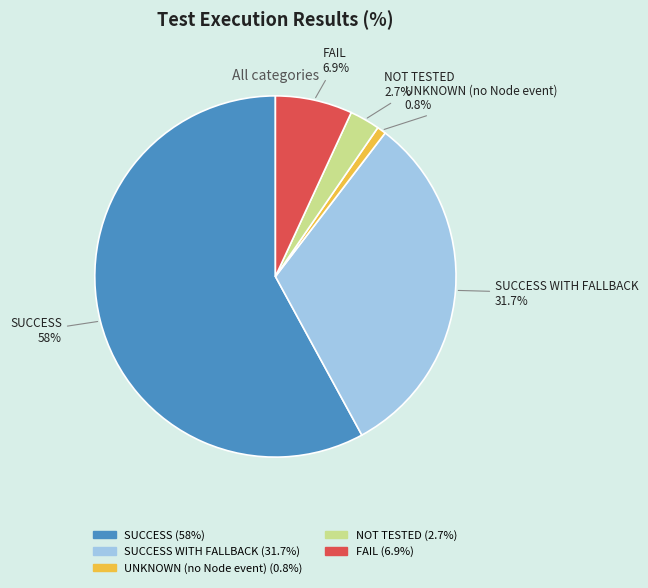

Is there a majority slice in this chart?

Yes